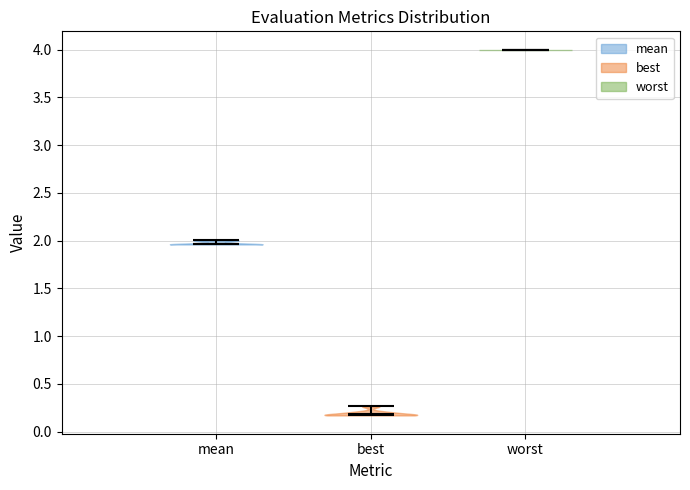

Which violin has the highest median line?

worst